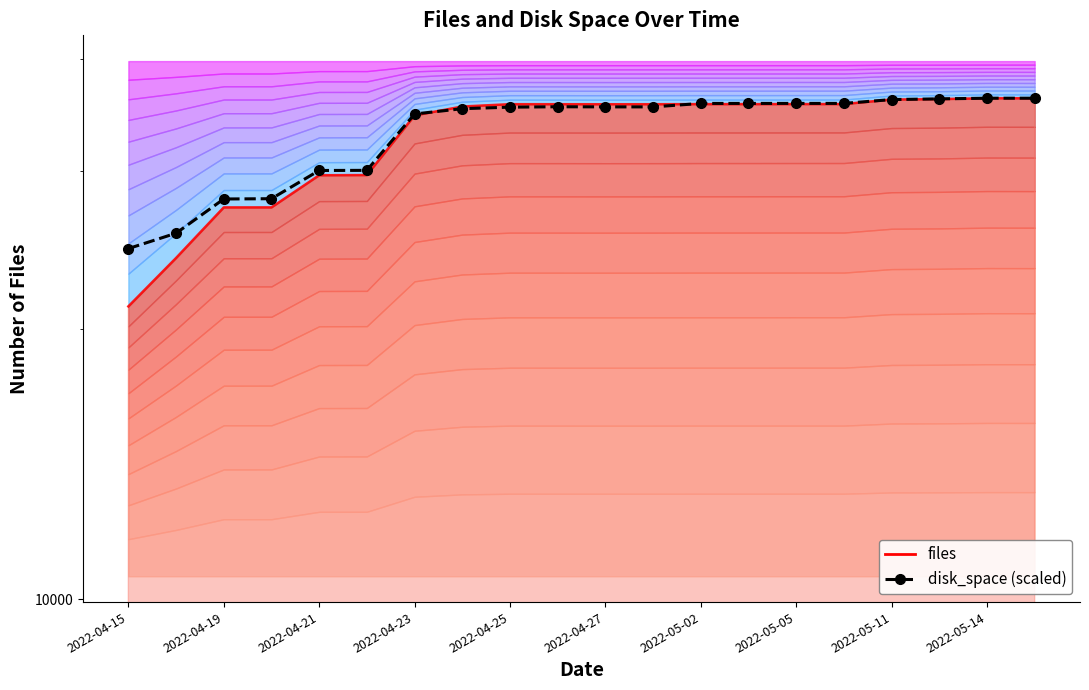

True or false: the data shows 19387.6 at 19.

False